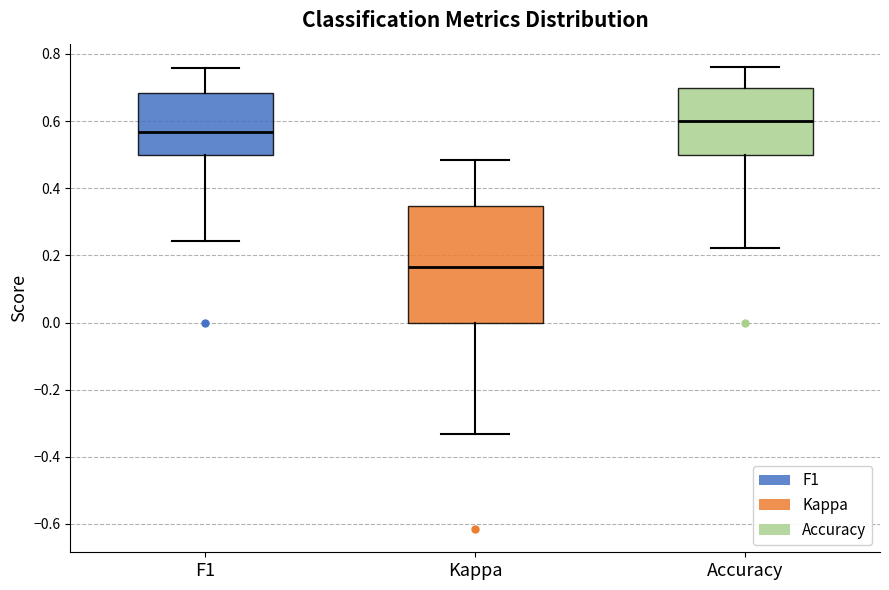

Reading left to right, transcribe this box plot: for each box, give where its median line is, the range the box spans, and where its two whiskers end, as read against the y-axis. The values are not printed on the chart, so give them approximately, as read against the axis.

F1: median 0.56, box 0.50 to 0.68, whiskers 0.24 to 0.76
Kappa: median 0.16, box 0.00 to 0.34, whiskers -0.34 to 0.48
Accuracy: median 0.60, box 0.50 to 0.70, whiskers 0.22 to 0.76